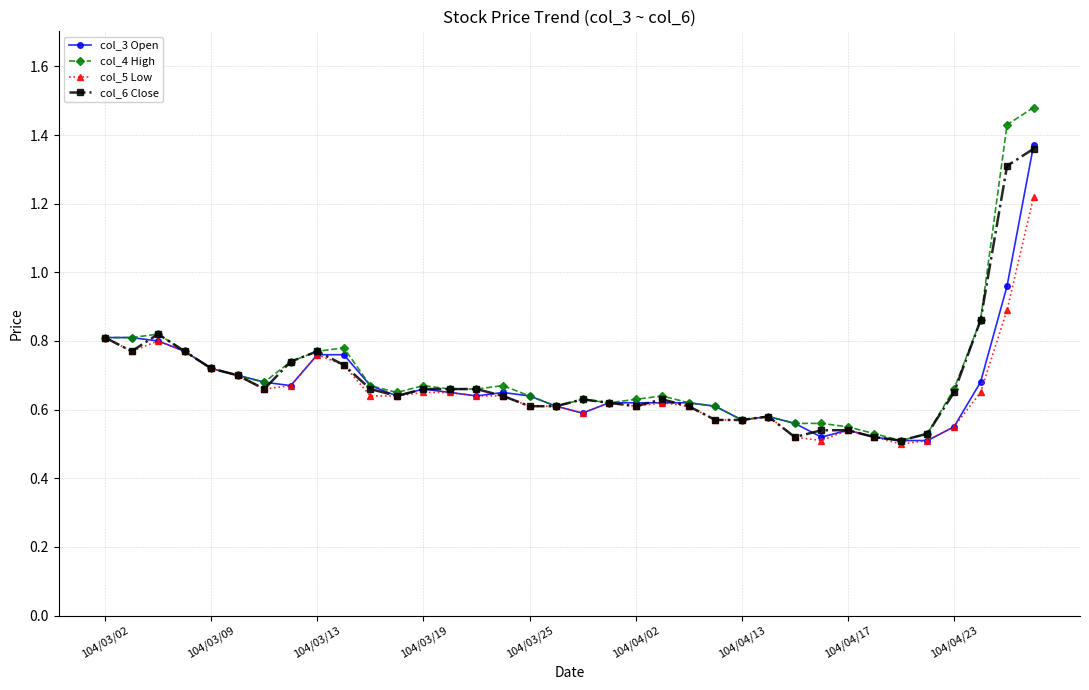

Which series has the widest spread of values?

col_4 High